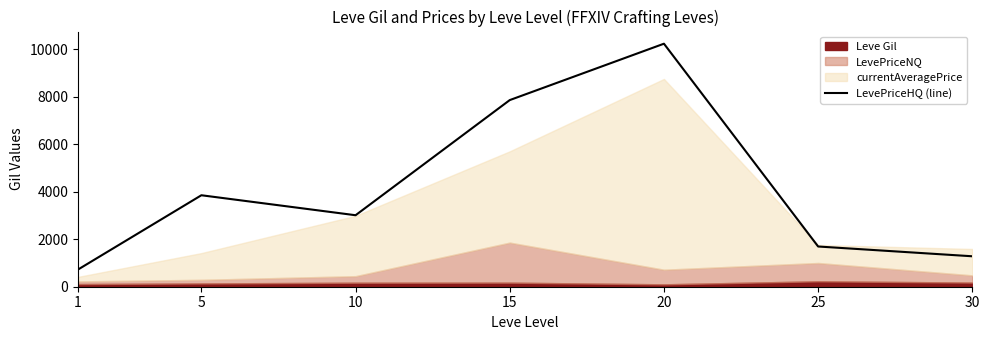

What is the approximate value at 25?

1693.0